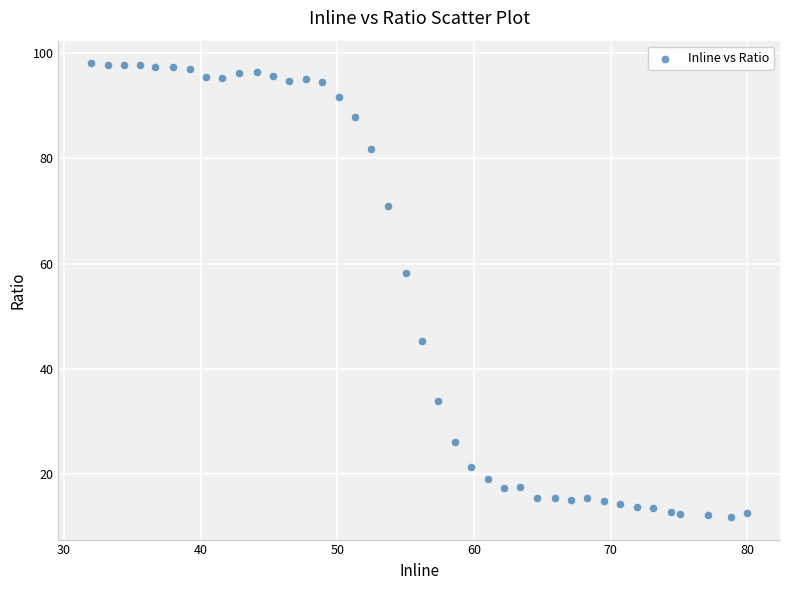

What Y value in the scatter plot is closest to 54?

58.3